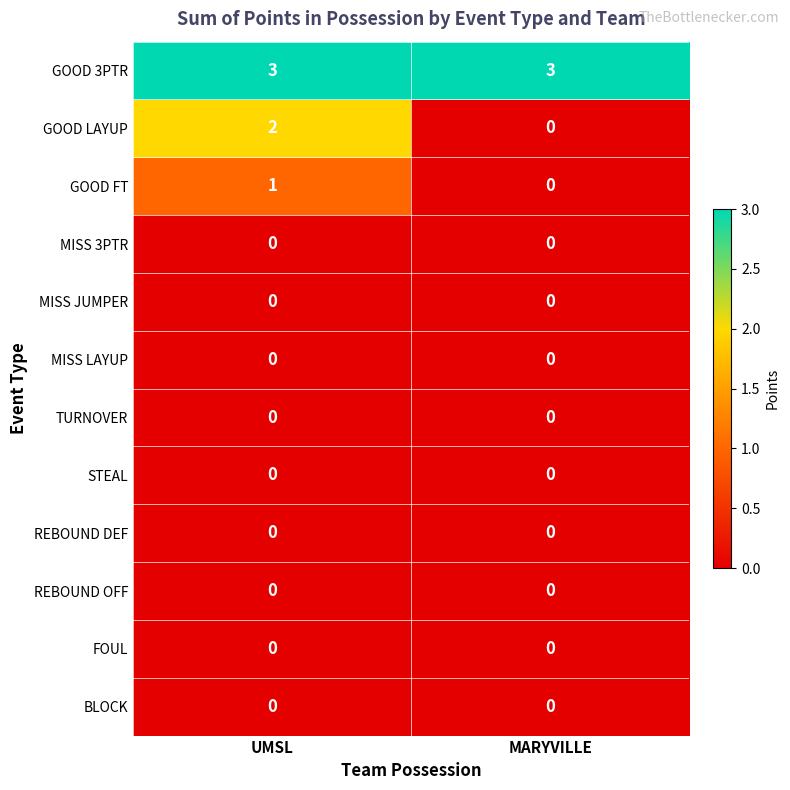

How many data points does each series have?

2